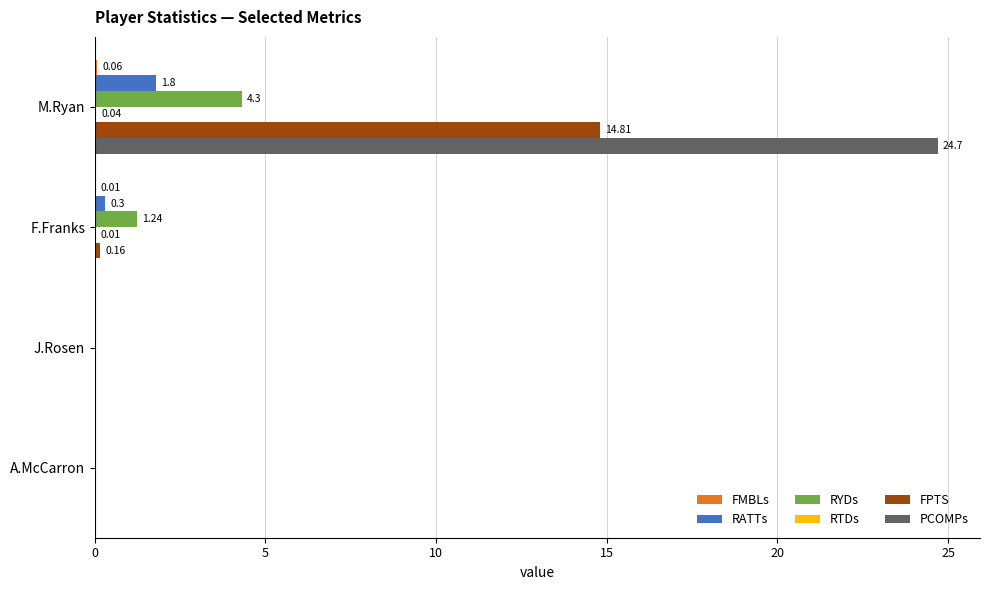

Which series has the largest total across all categories?

PCOMPs